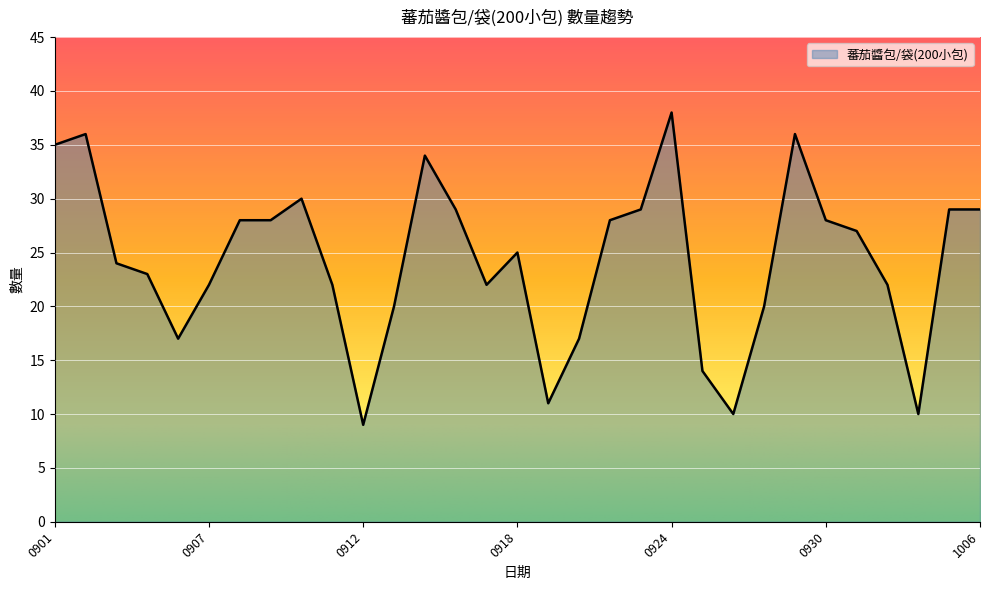

Reading right to left, transcribe all the data shown in this chart.

29	29	10	22	27	28	36	20	10	14	38	29	28	17	11	25	22	29	34	20	9	22	30	28	28	22	17	23	24	36	35